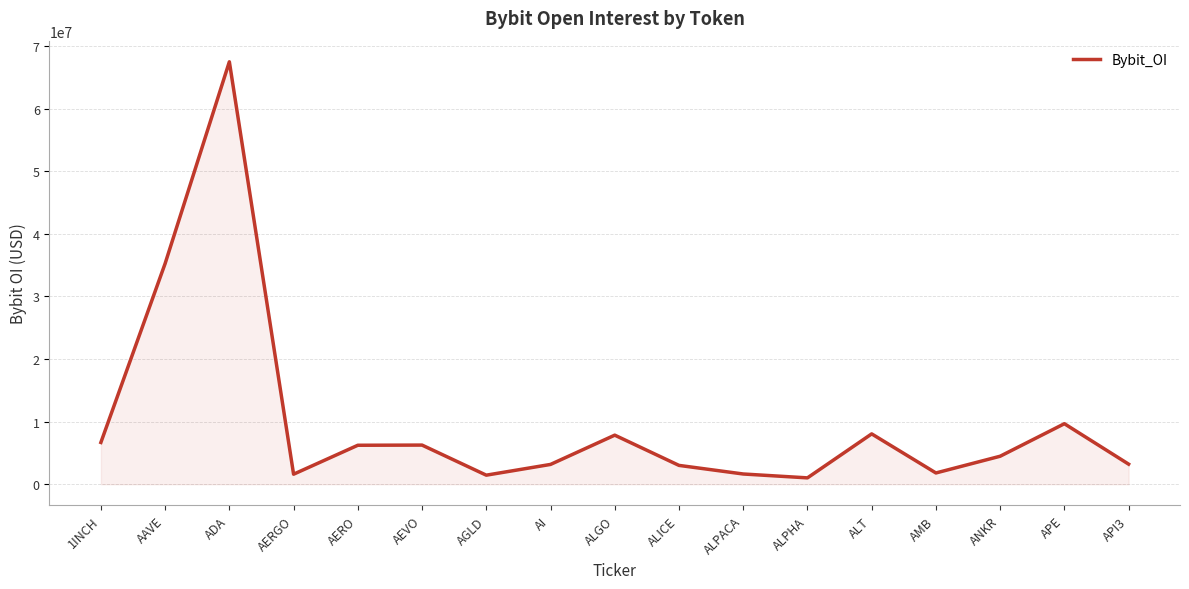

What is the difference between the maximum and minimum values?

66461054